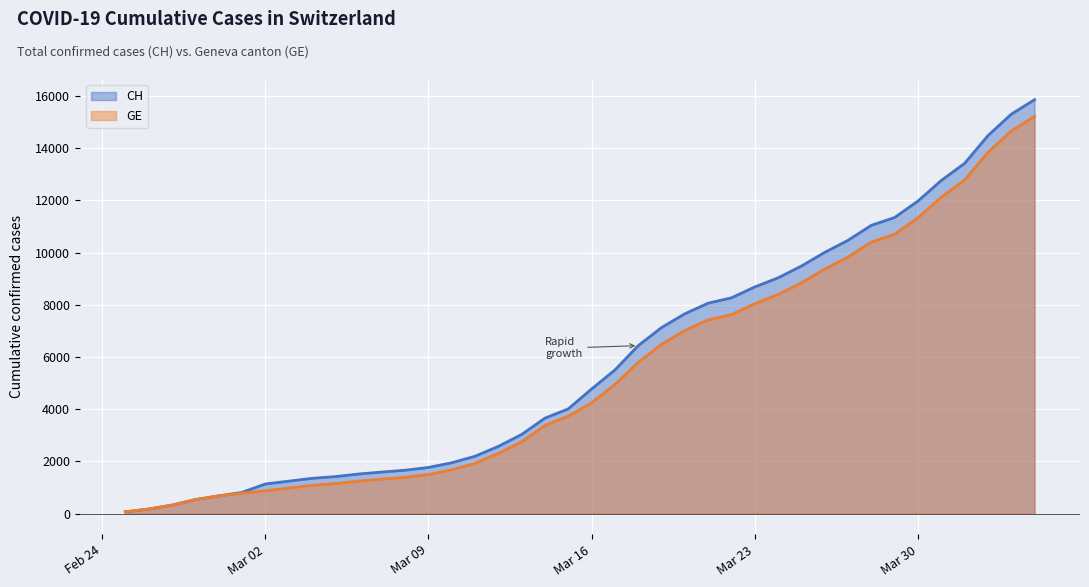

What is the lowest value of the GE series?

73